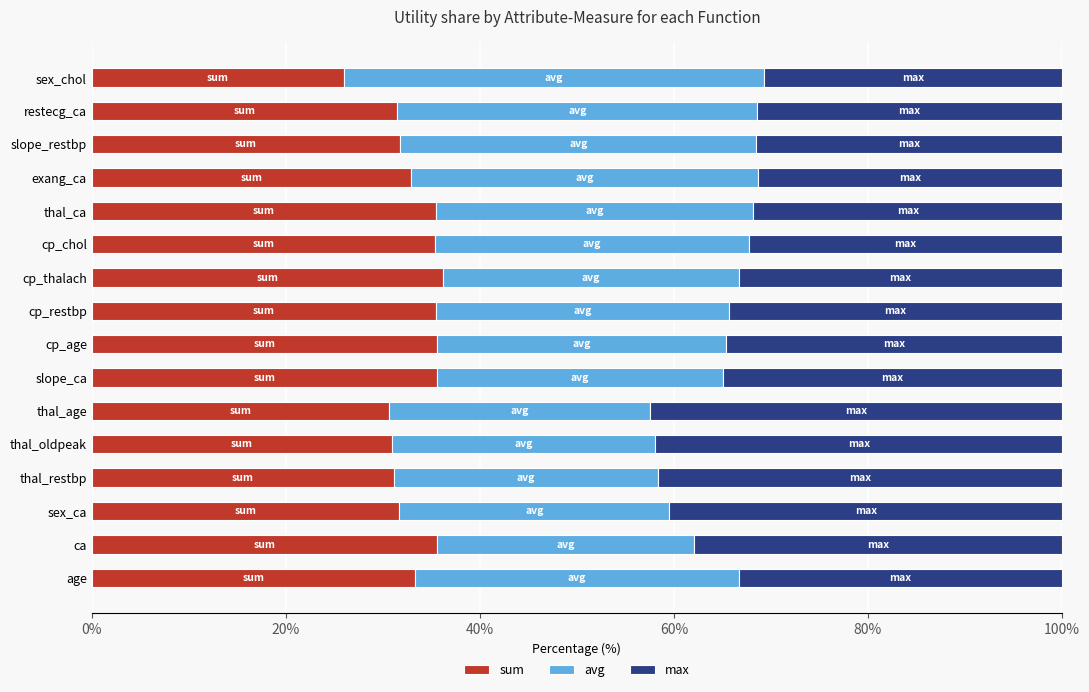

What is the highest value of the sum series?

36.2